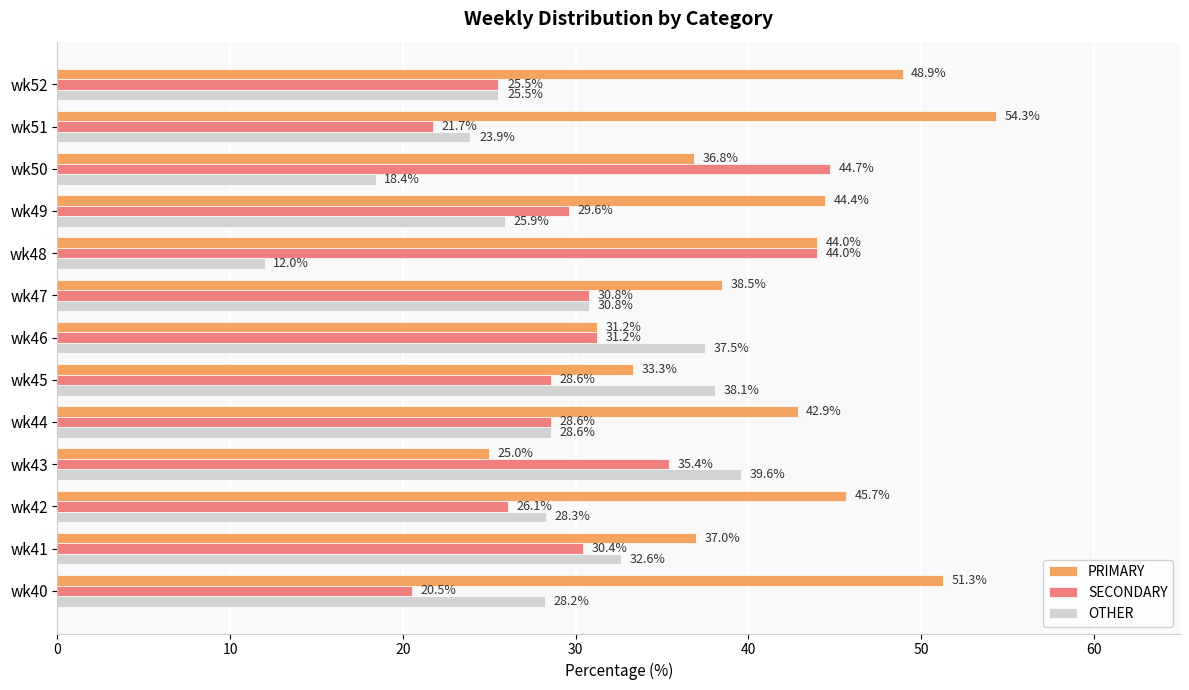

At how many categories does at least one series exceed 25?

13